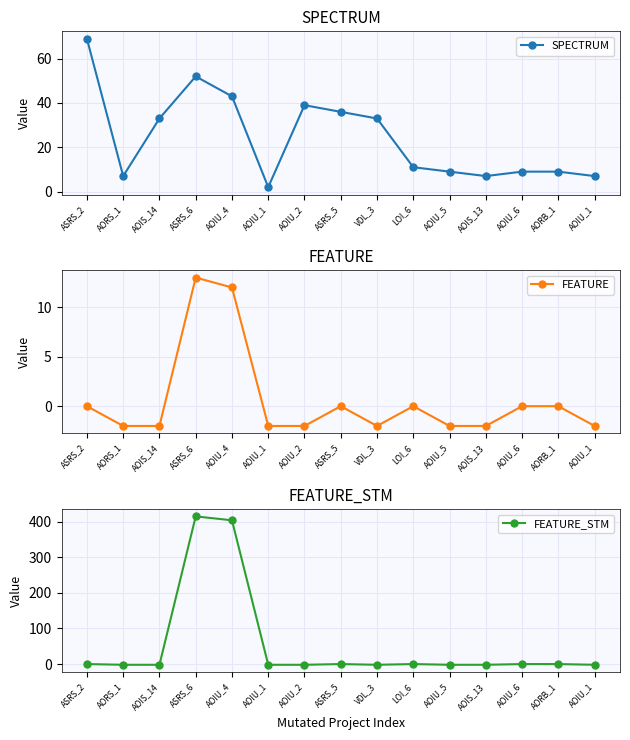

What is the value of the FEATURE_STM point at the 5th from the left?

404